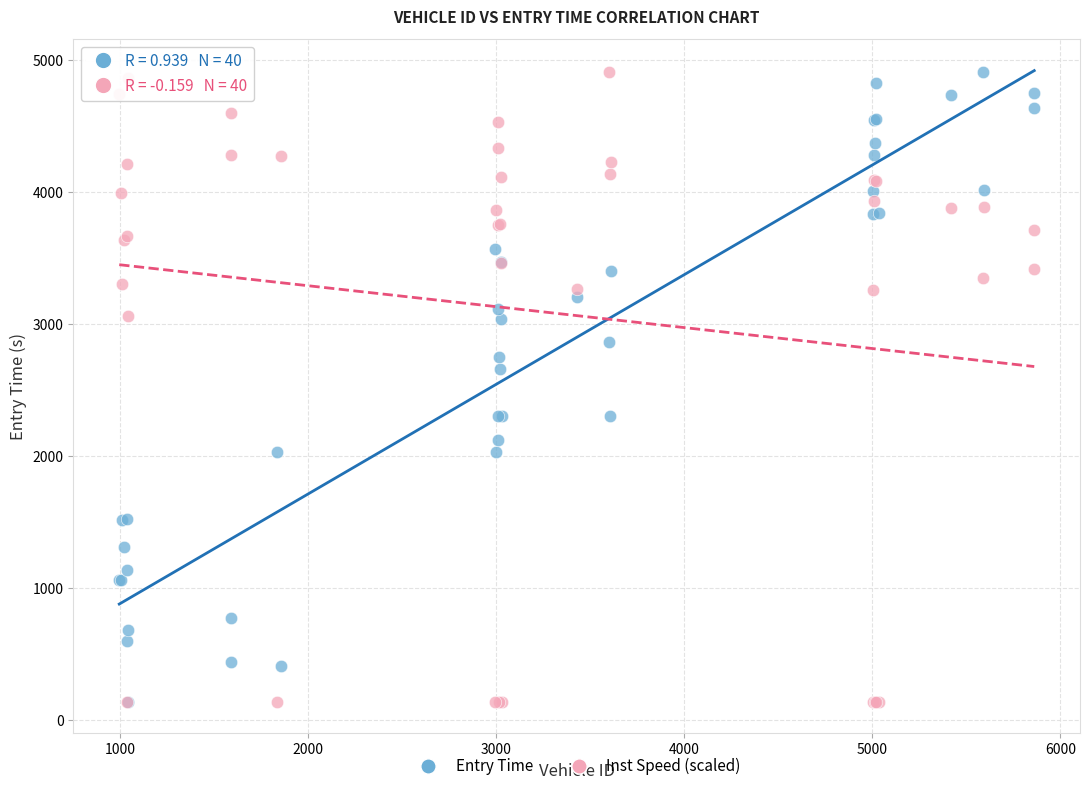

Across all series, what Y value is closest to 2523?

2658.7